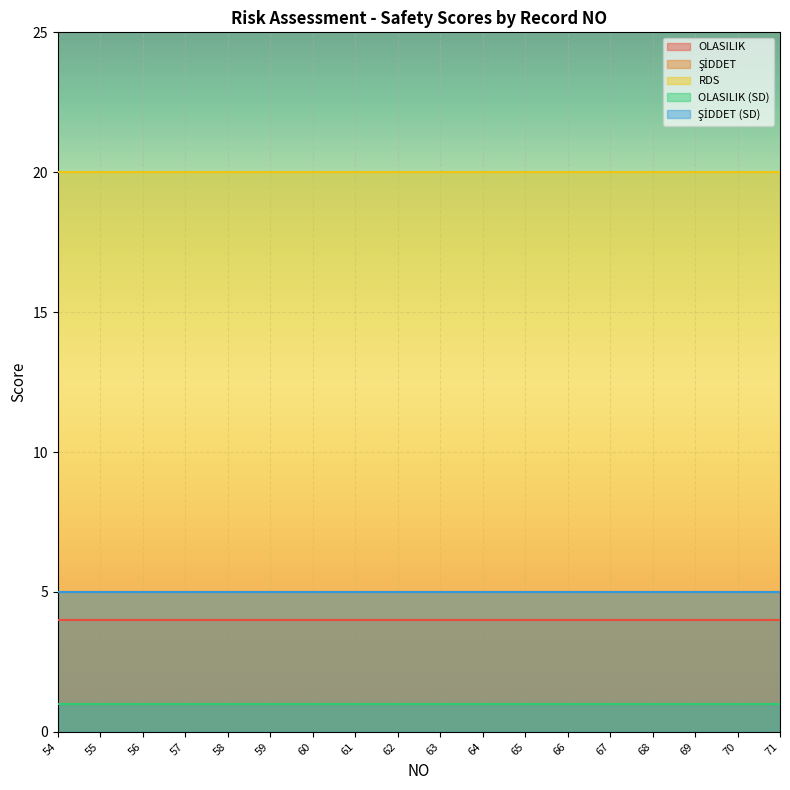

True or false: OLASILIK (SD) has more than 0 interior local peaks.

False